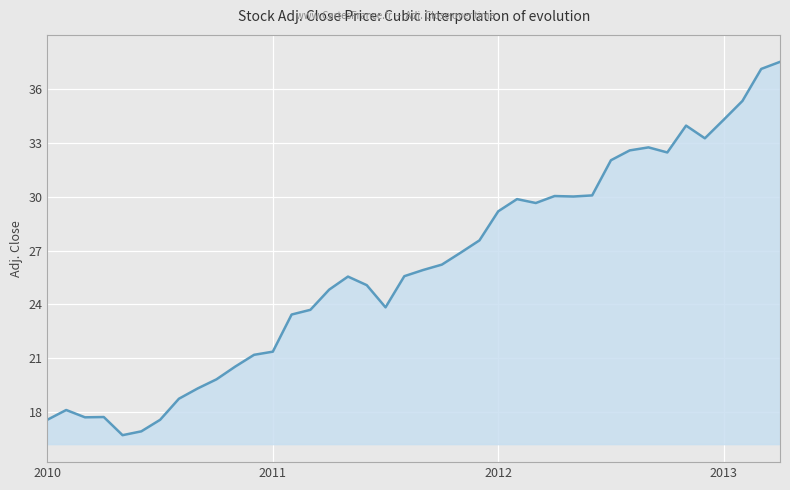

What is the difference between the maximum and minimum values?

20.8